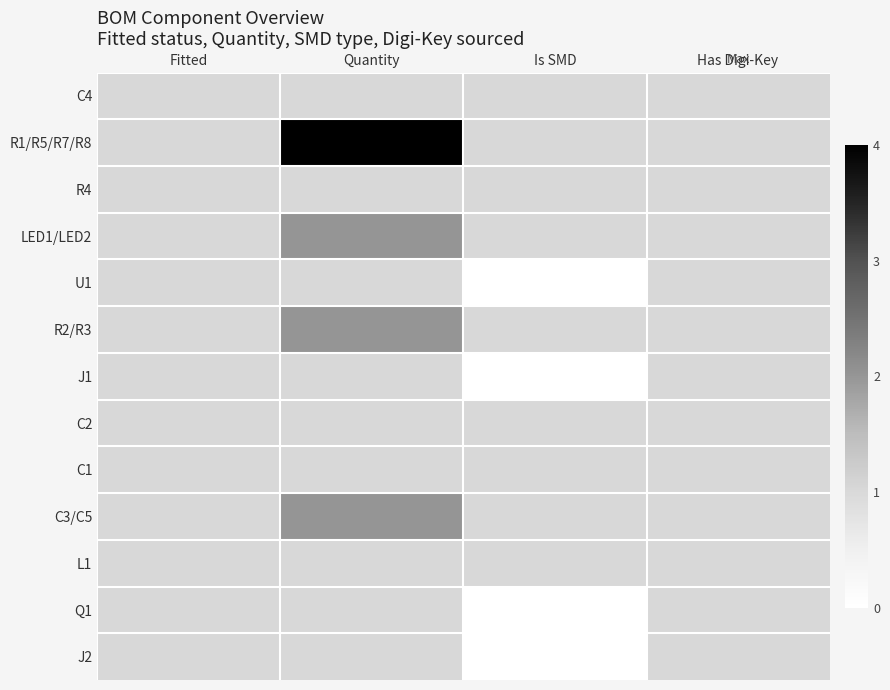

What is the total value across all series at Has Digi-Key?

13